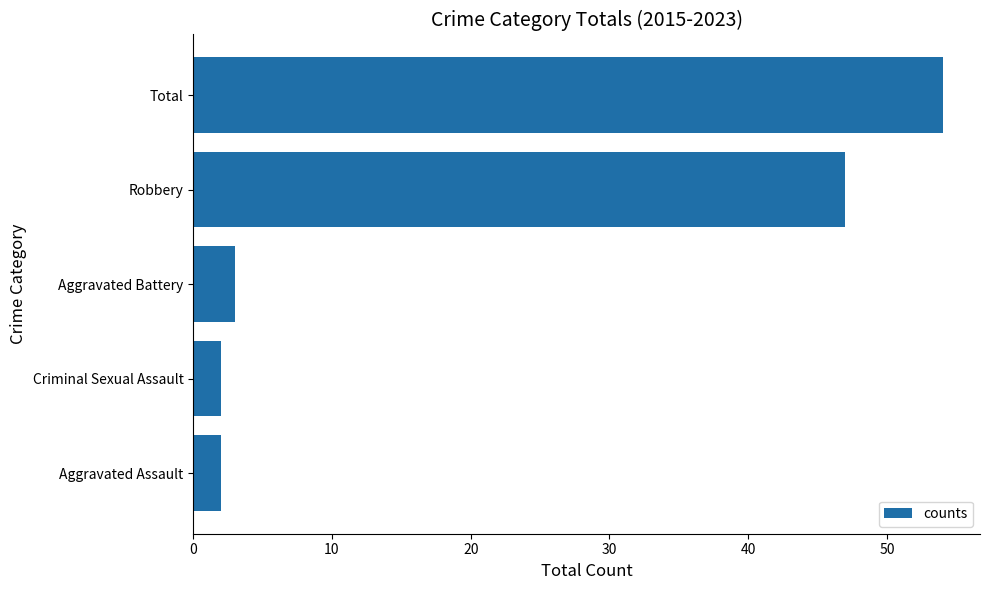

What is the sum of the values at Aggravated Assault and Criminal Sexual Assault?

4